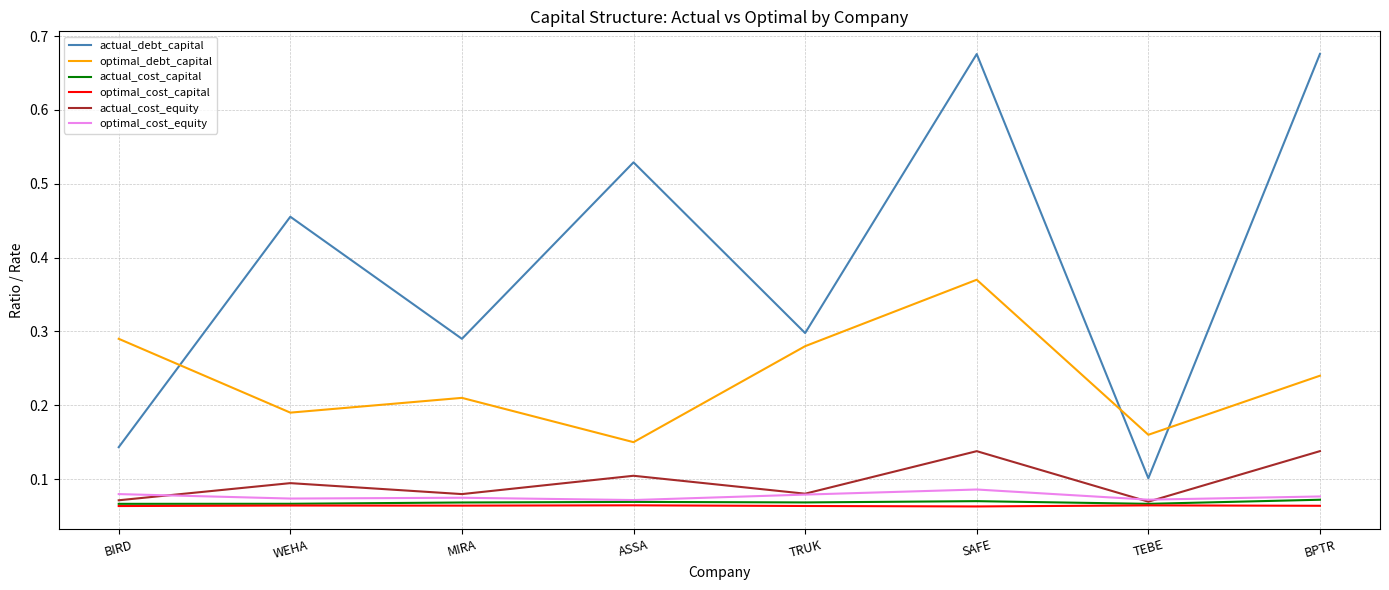

True or false: optimal_debt_capital and optimal_cost_capital cross at least once.

False